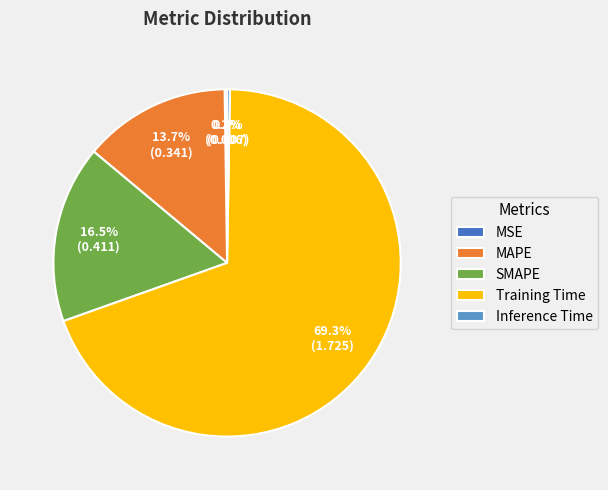

What is the largest slice in the pie chart?

Training Time